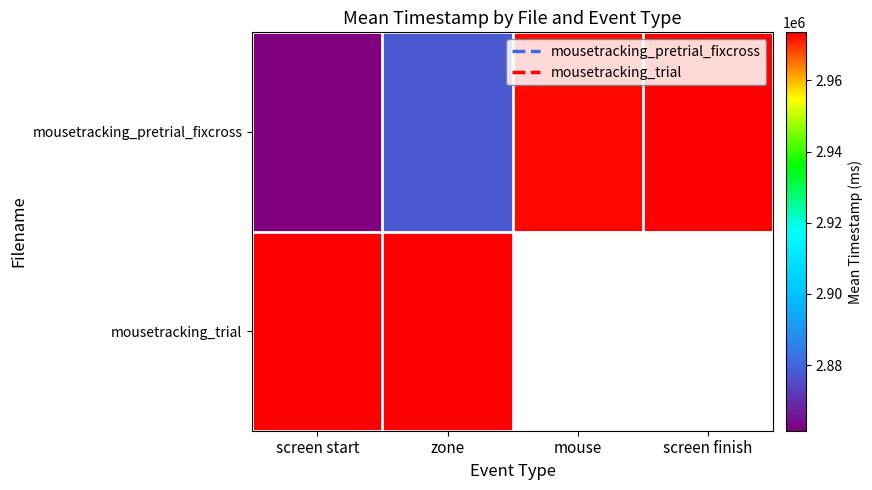

Which category has the lowest value in the mousetracking_trial series?

screen start